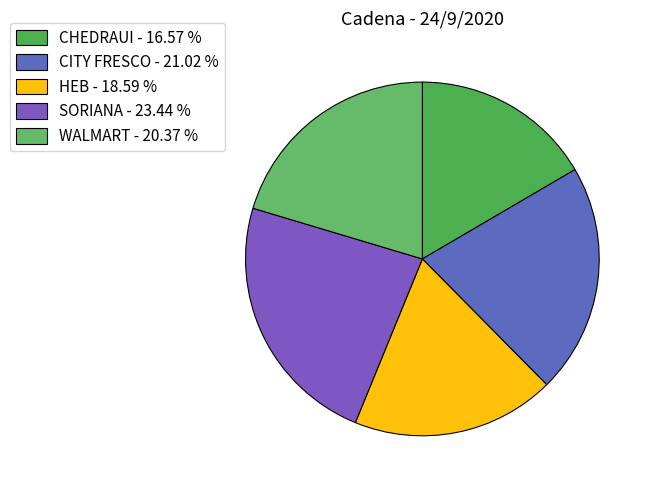

Which category has the biggest portion of the pie?

SORIANA